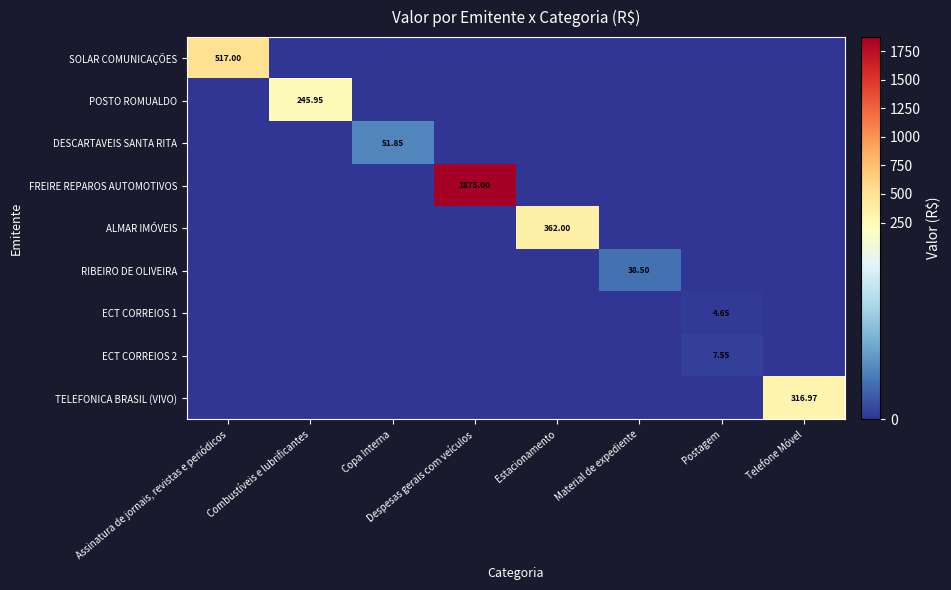

At which category is the sum across all series the highest?

Despesas gerais com veículos